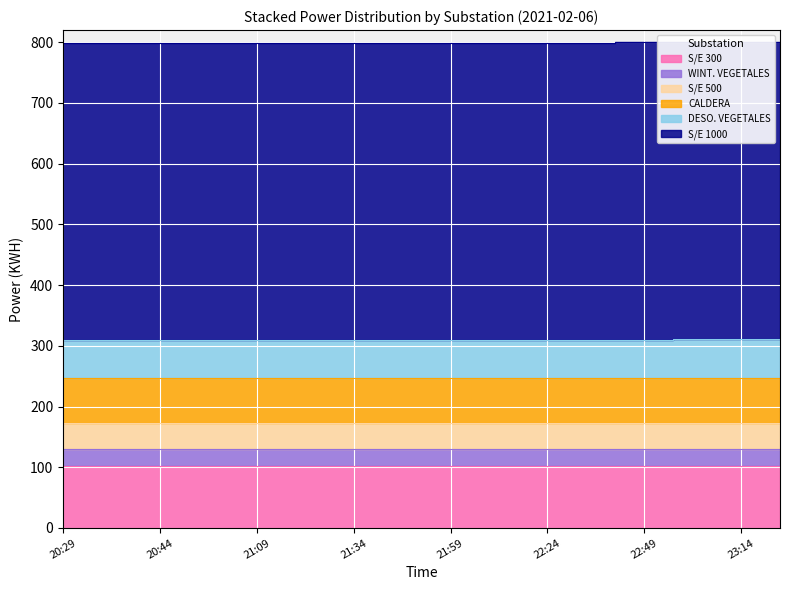

Does the chart display data point markers on the line(s)?

No